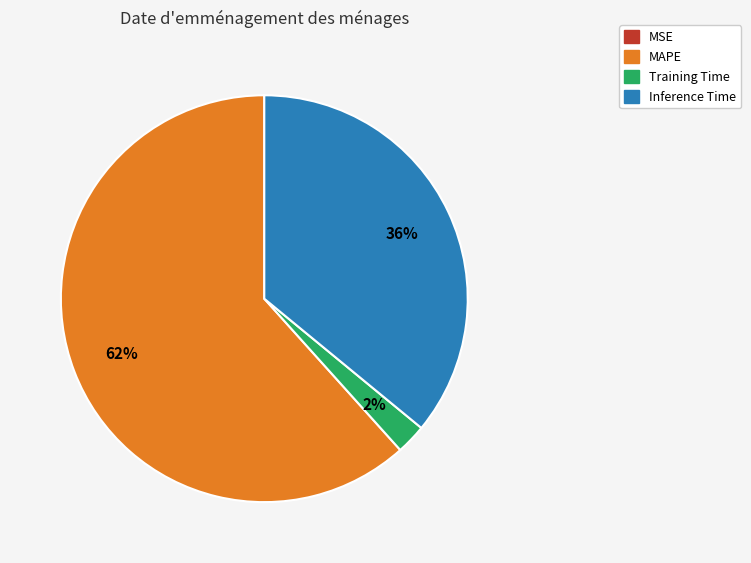

Is there any slice that represents more than half of the pie?

Yes